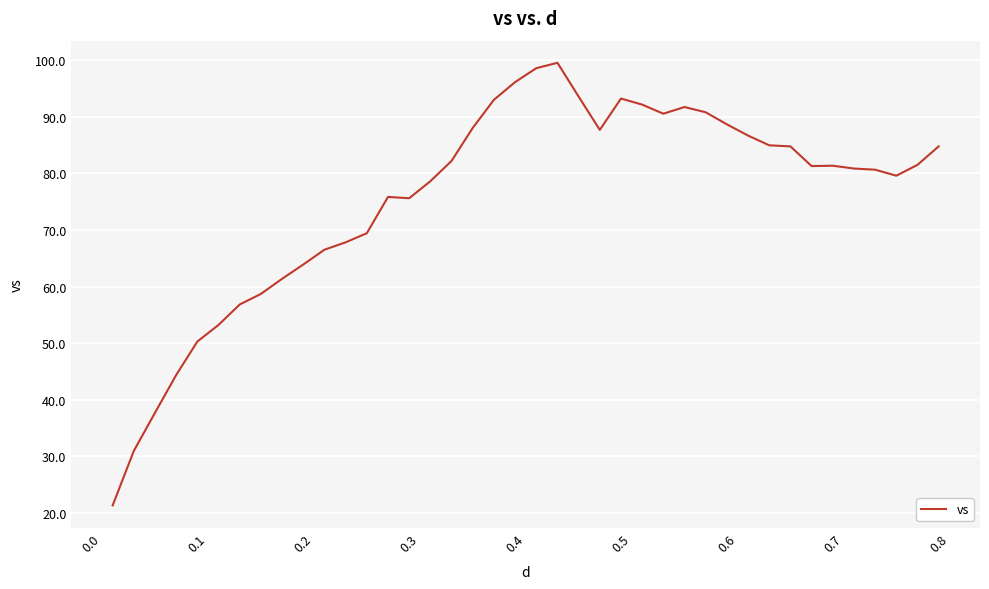

What is the minimum value shown in the chart?

21.4